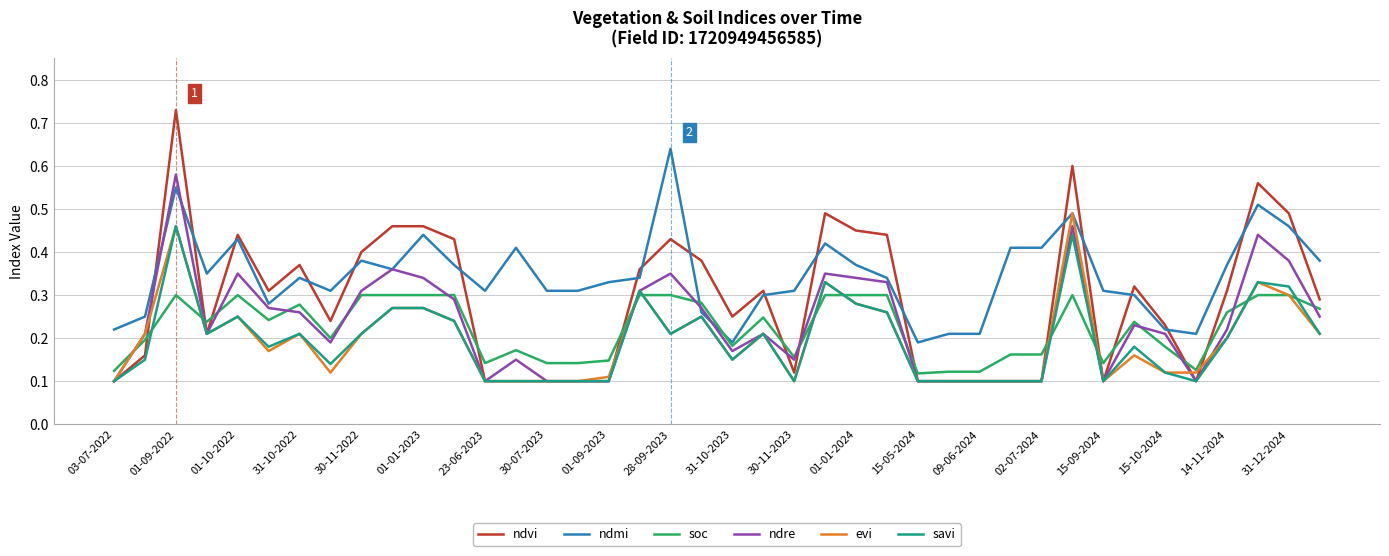

Is this an area chart (filled region under the line)?

No